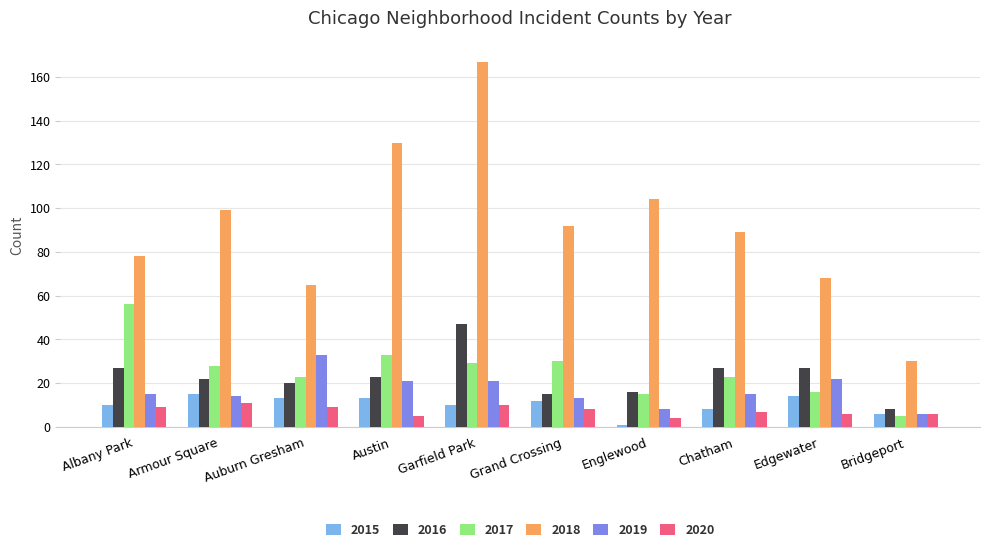

What are all the series names shown in the legend?

2015, 2016, 2017, 2018, 2019, 2020